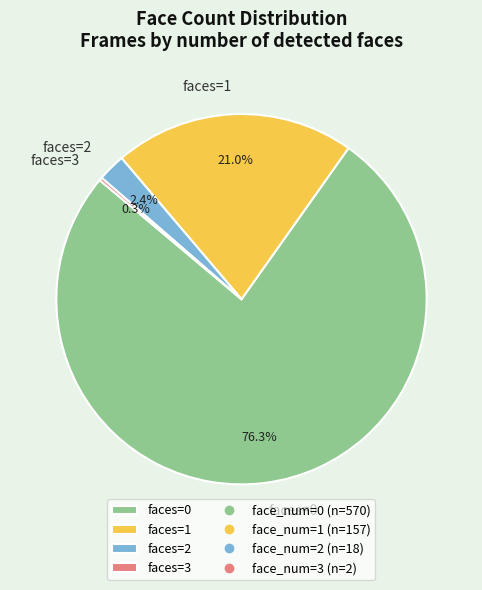

What percentage do faces=0 and faces=1 together represent?

97.3%